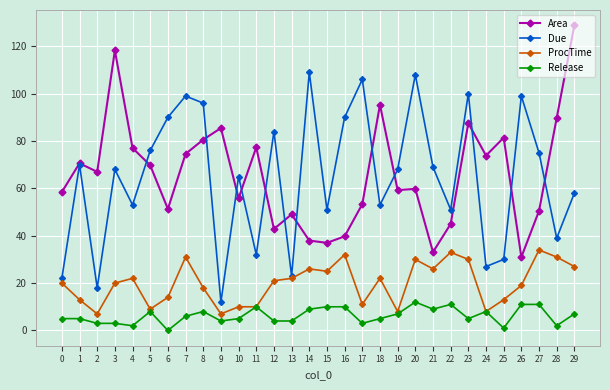

What are all the series names shown in the legend?

Area, Due, ProcTime, Release